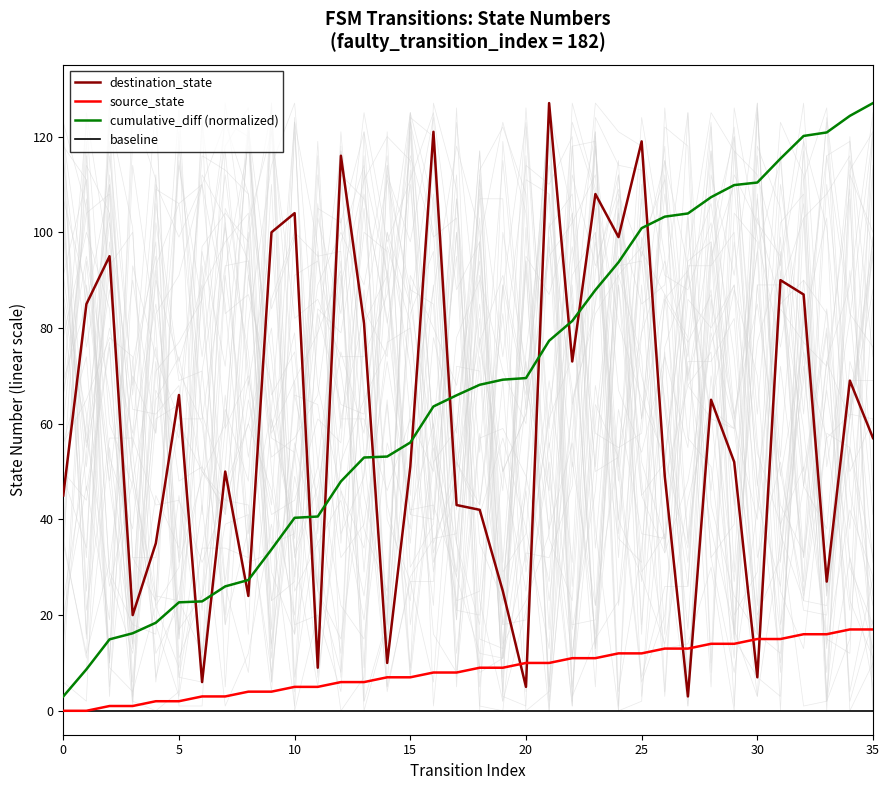

What is the spread (max minus min) of values at 13?

81.0